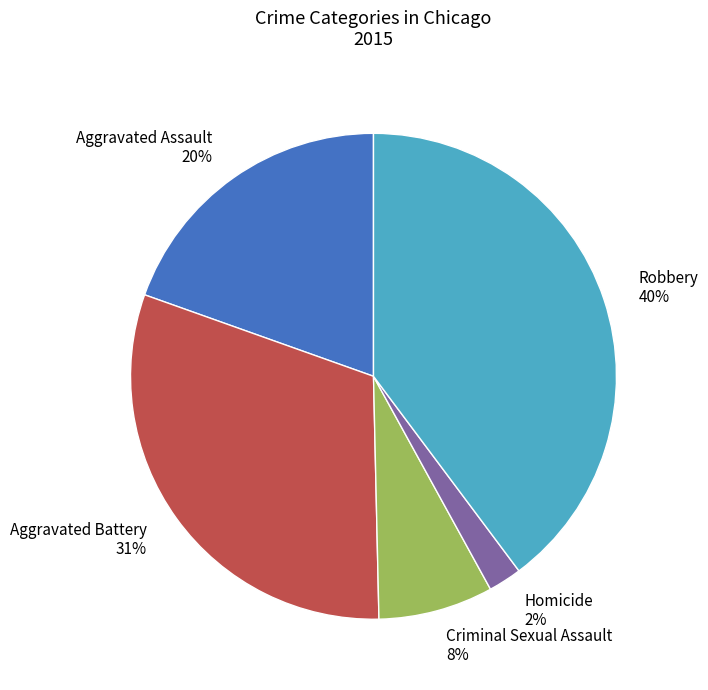

To the nearest percent, what is the difference between the largest and smallest slice percentages?

38%